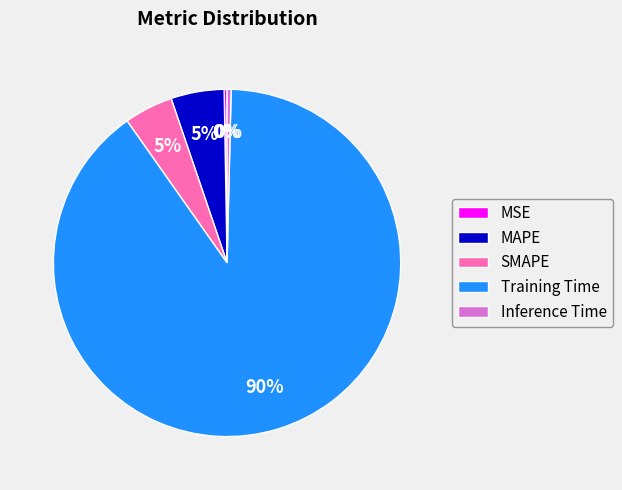

Combined, do Inference Time and MAPE account for over 50%?

No